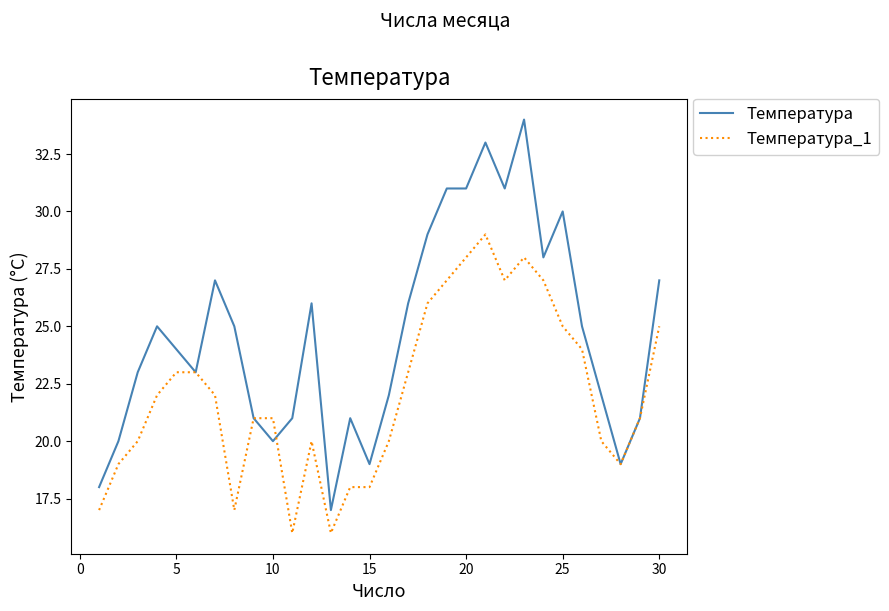

Which series has the largest range (max minus min)?

Температура